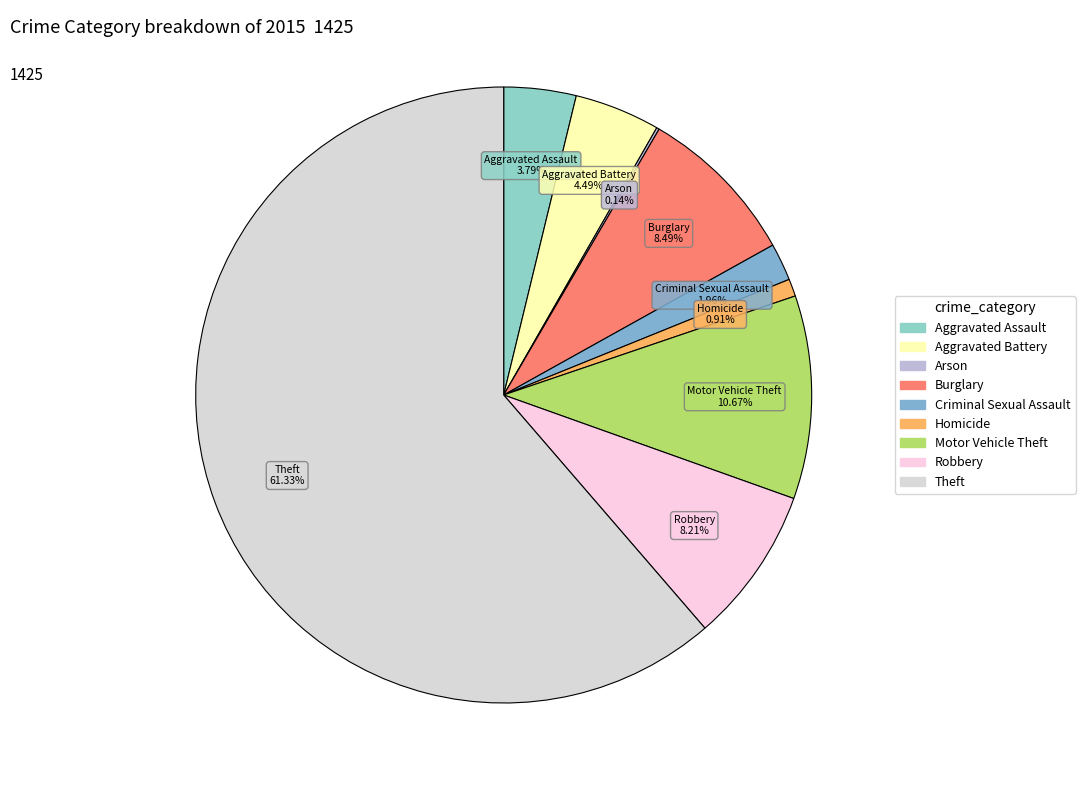

Between Burglary and Aggravated Battery, which is larger?

Burglary